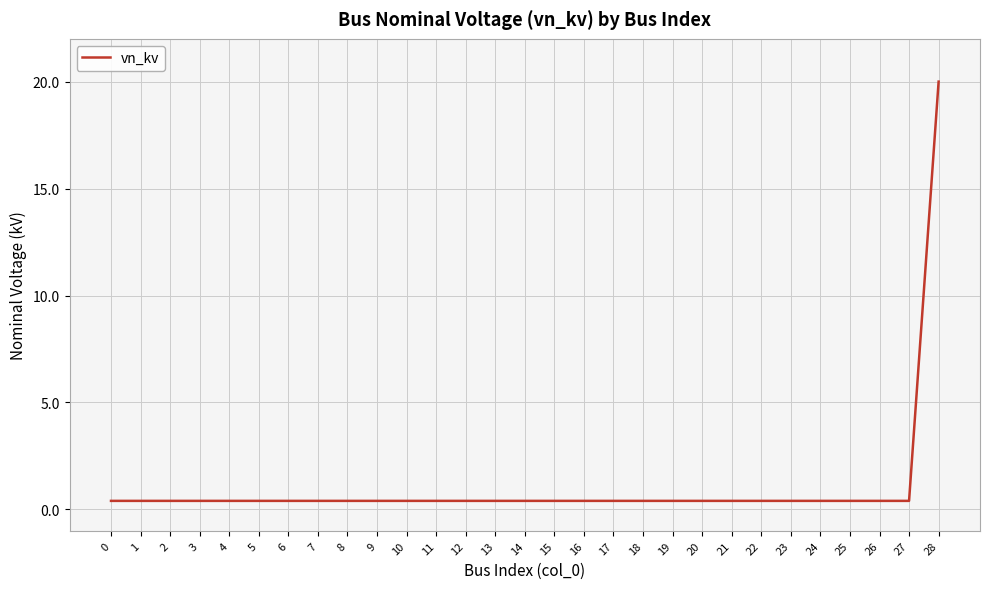

What is the average value?

1.1